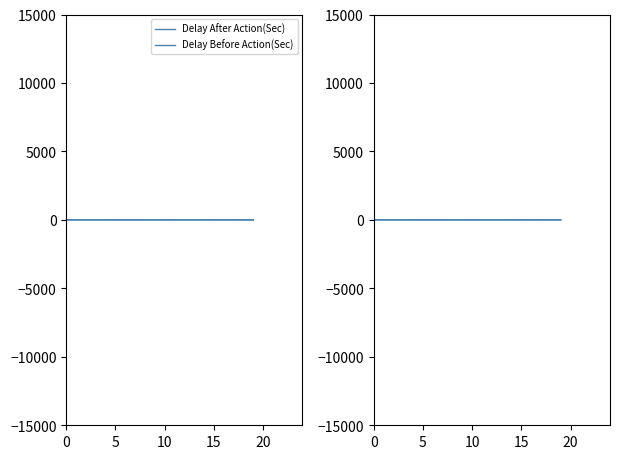

True or false: Delay Before Action(Sec) and Delay After Action(Sec) intersect in this chart.

False